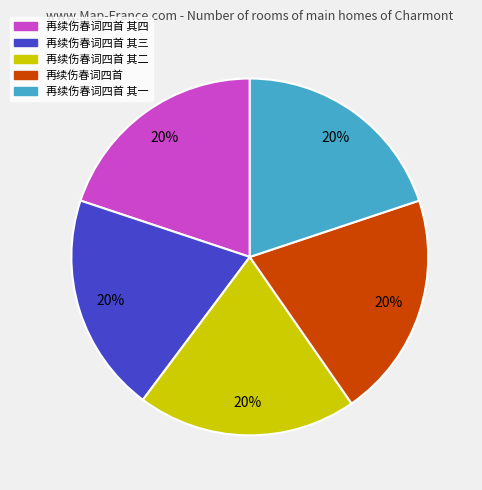

Does 再续伤春词四首 account for over 50% of the chart?

No